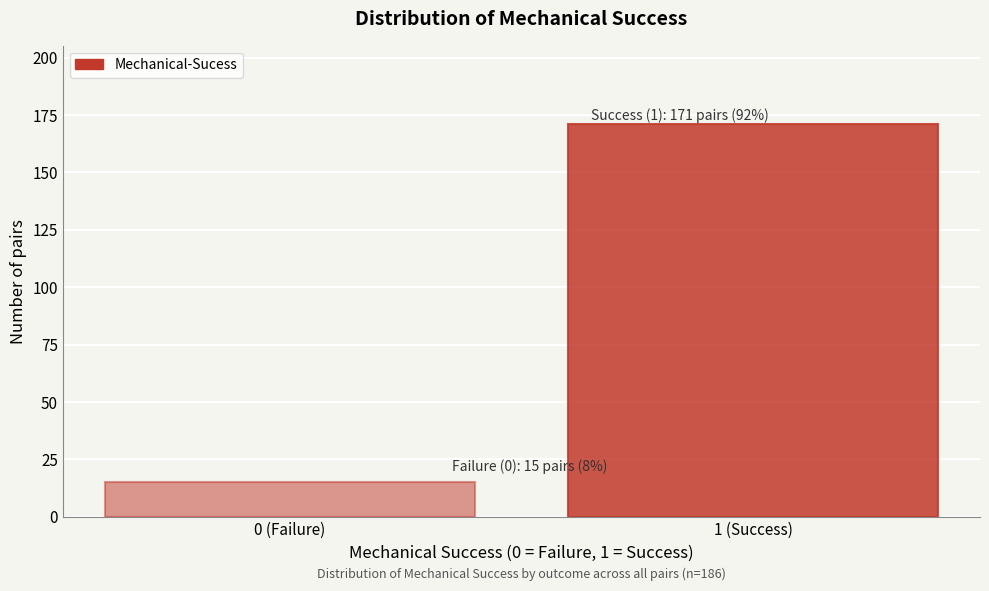

Reading left to right, extract all data points from this chart.

0 (Failure)=15	1 (Success)=171